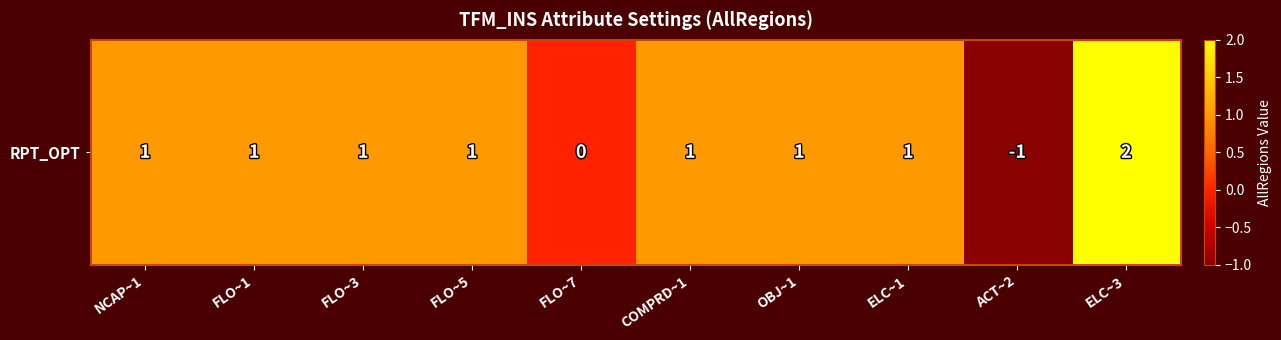

Which label corresponds to the smallest value in the chart?

ACT~2